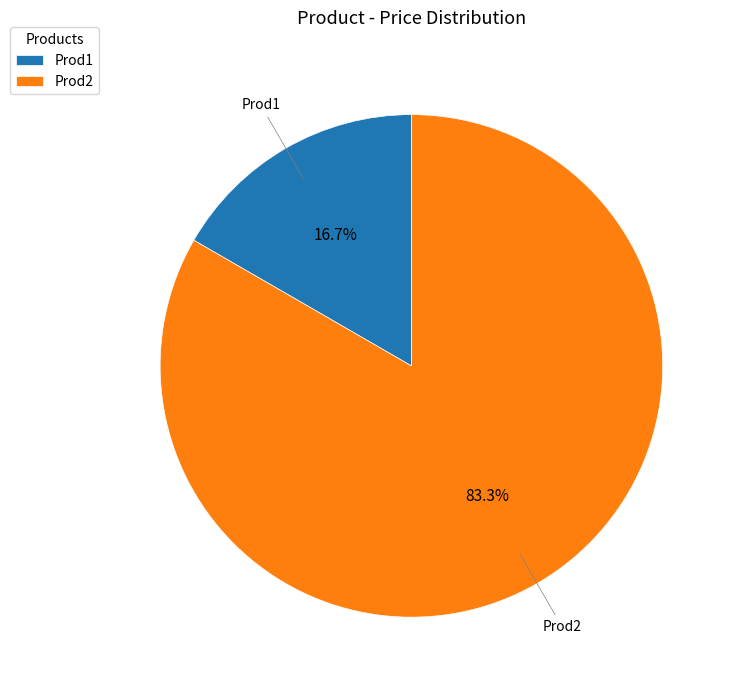

Rank the categories by value from highest to lowest.

Prod2, Prod1